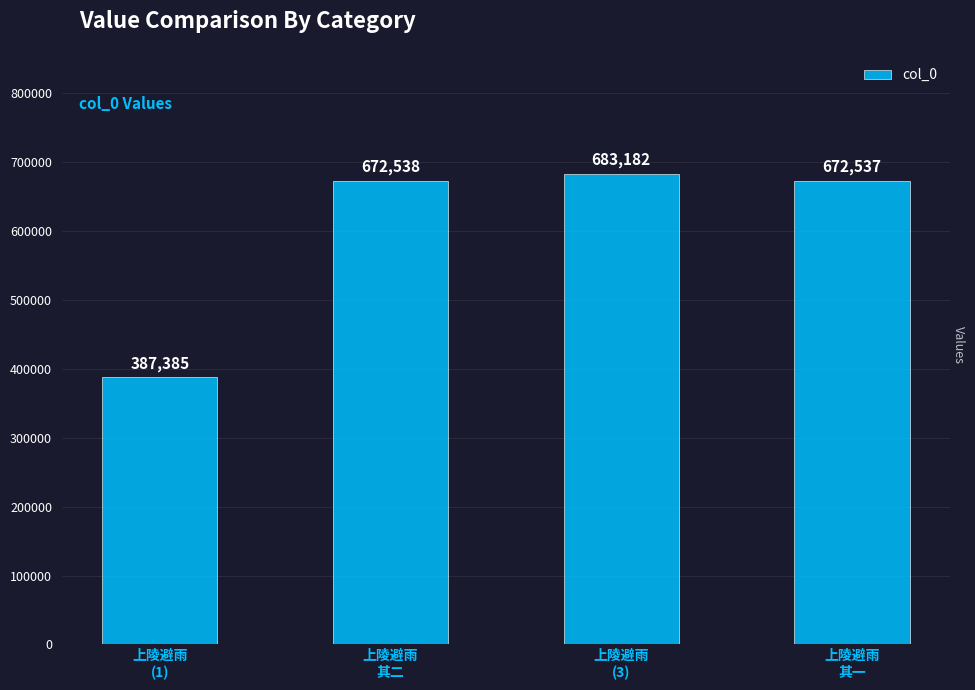

What value does the data have at 上陵避雨
其二, to the nearest 10?

672540